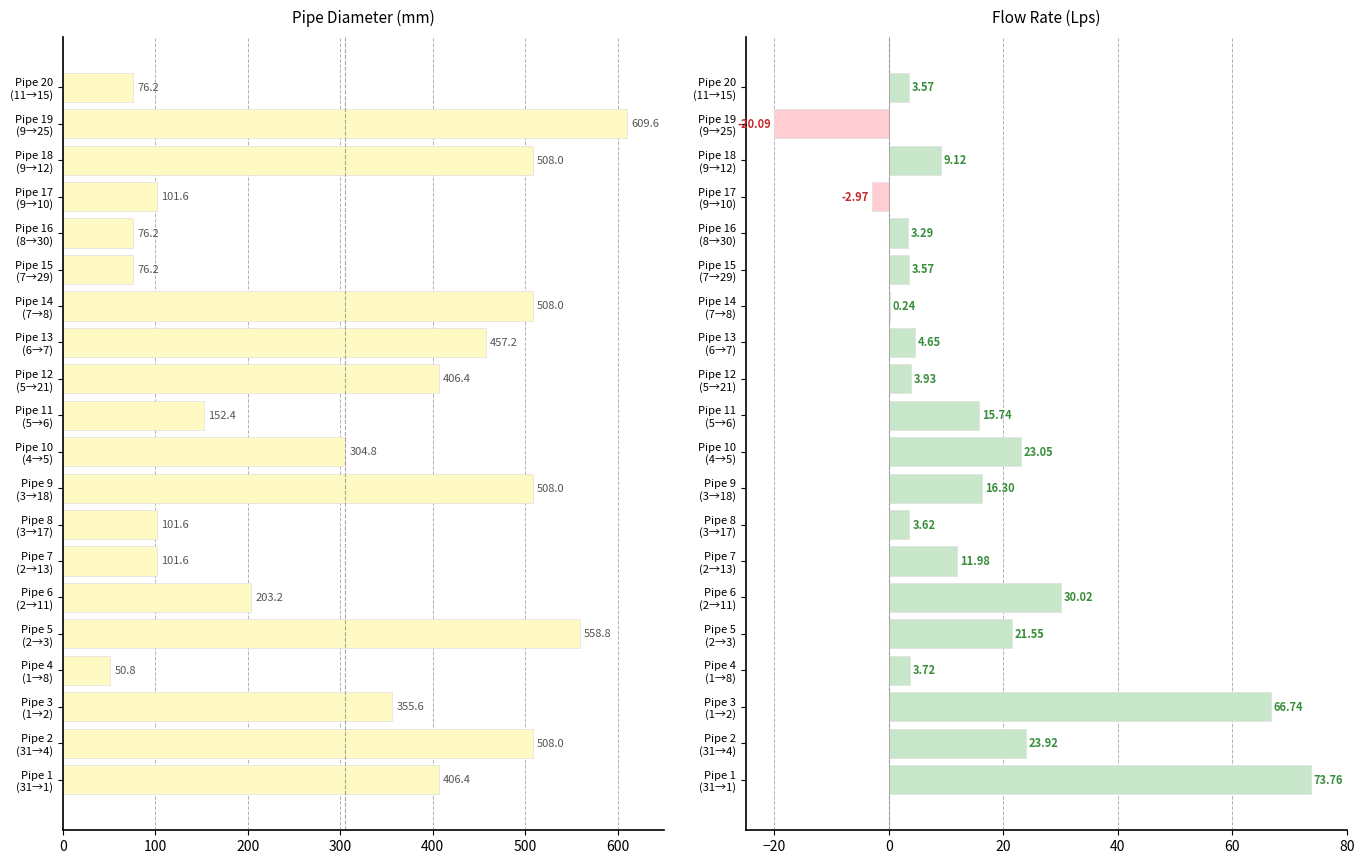

Rank the series by their average value, from lowest to highest.

Flow Rate (Lps), Diameter (mm)